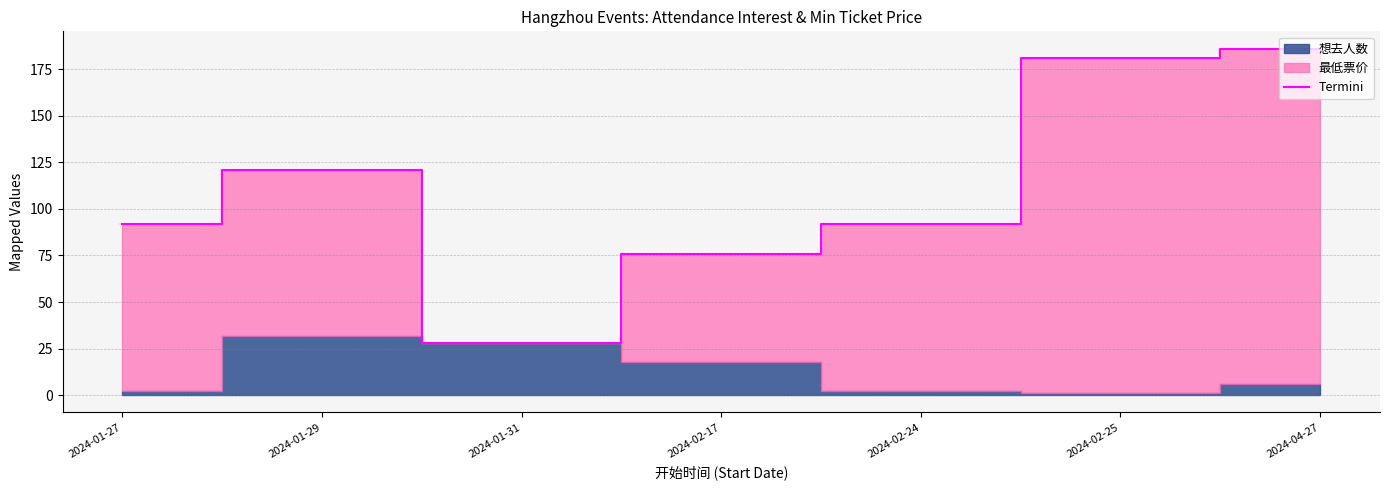

Is it true that the value at 2024-01-27 is 144?

False